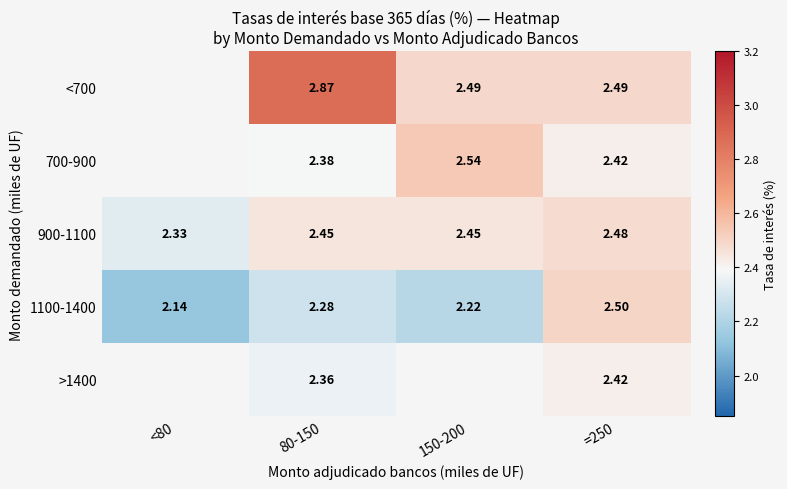

How many data points does each series have?

4